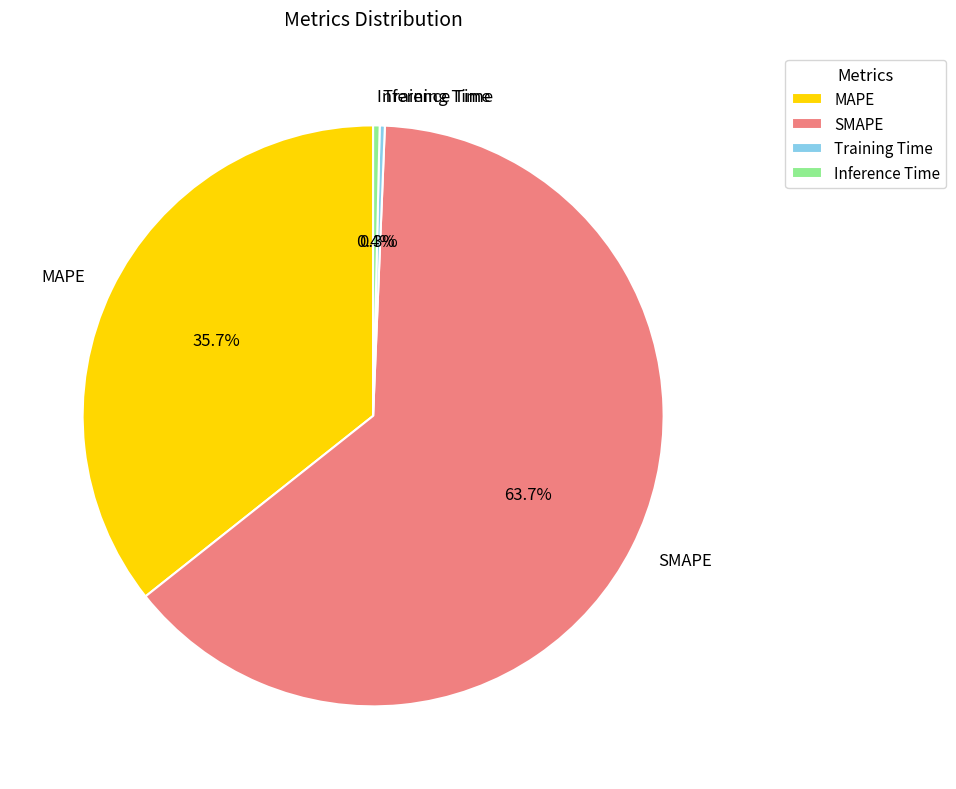

To the nearest percent, what is the difference between the largest and smallest slice percentages?

63%